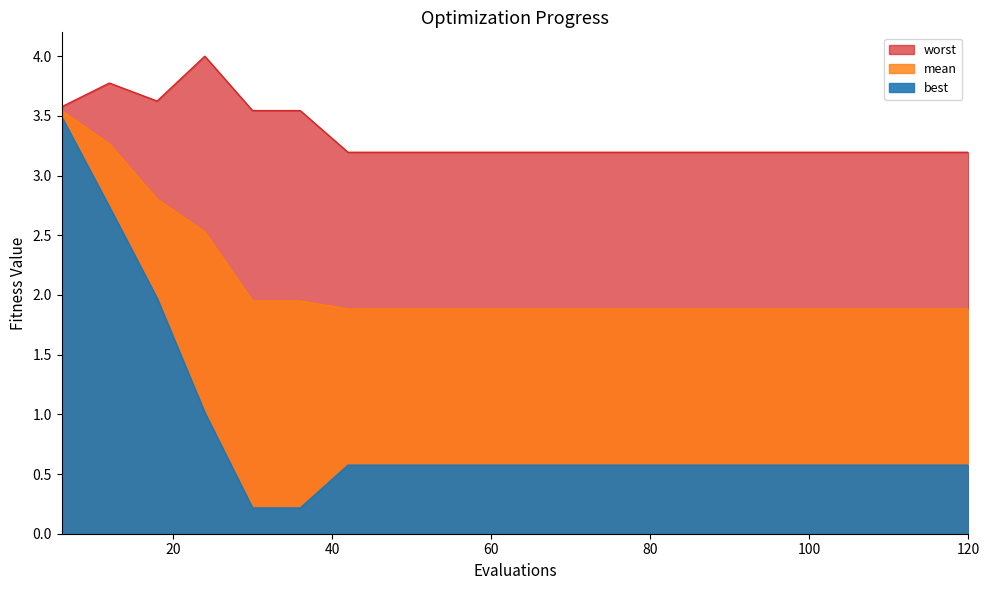

Does the chart display data point markers on the line(s)?

No